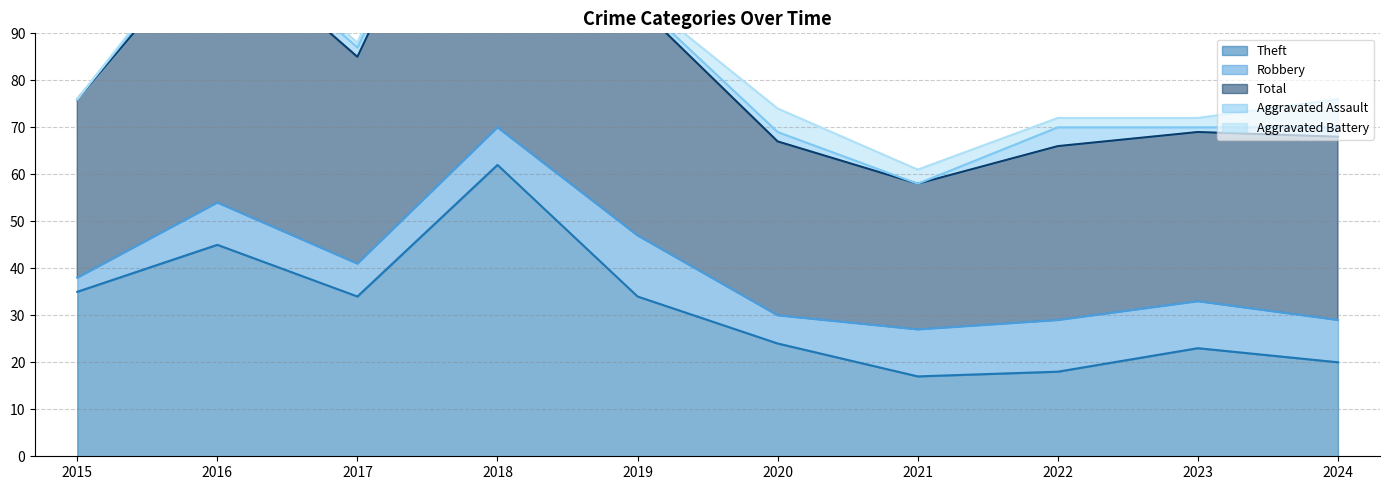

What is the sum of all Theft values?

312